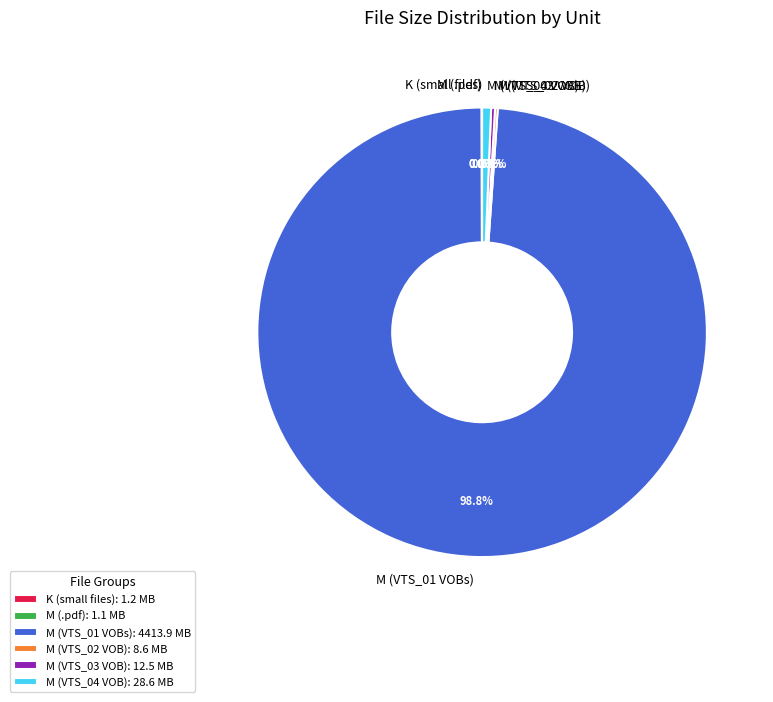

Do M (VTS_01 VOBs) and M (VTS_03 VOB) together represent more than half of the pie?

Yes